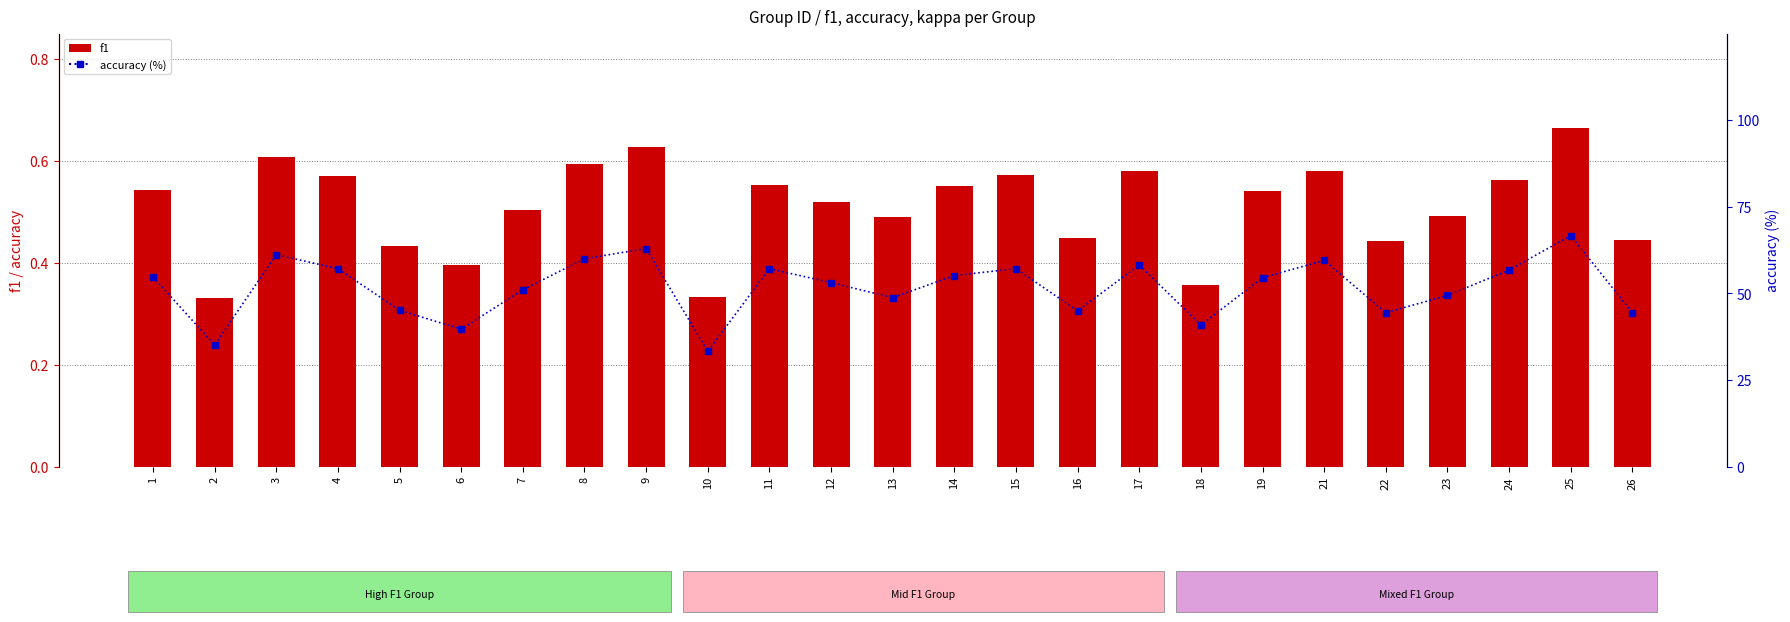

The value of accuracy (%) at 3 is 94.4. True or false?

False